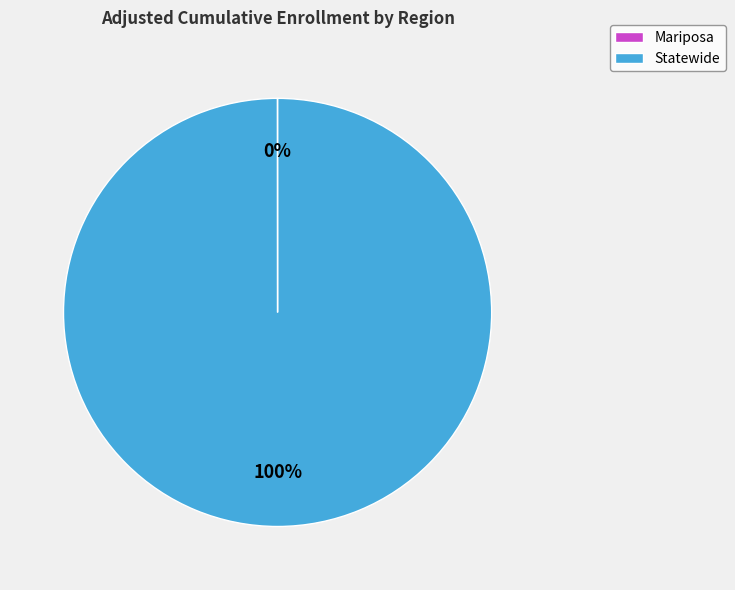

Which category accounts for the majority?

Statewide